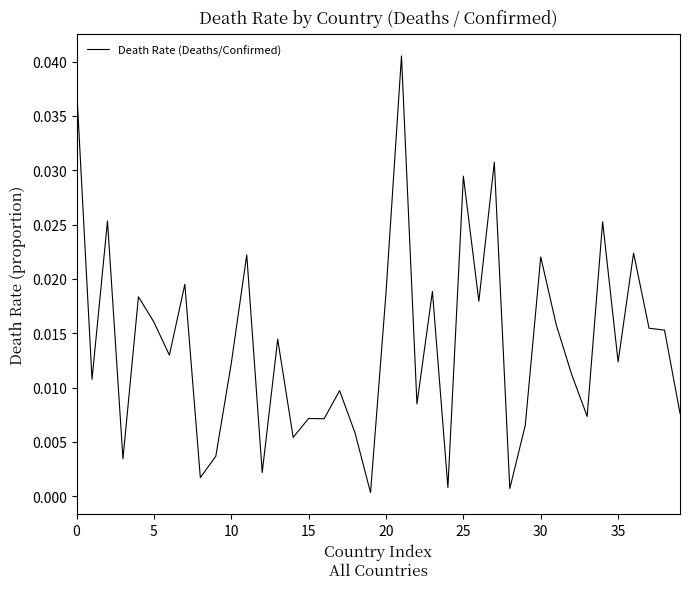

Which has a higher value, 20 or 25?

25